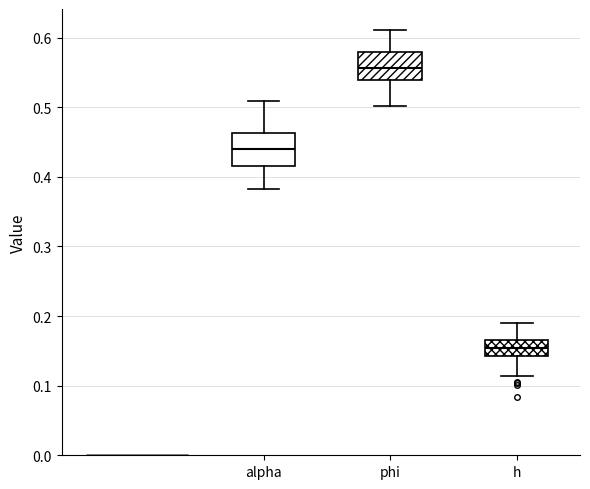

Reading left to right, transcribe this box plot: for each box, give where its median line is, the range the box spans, and where its two whiskers end, as read against the y-axis. The values are not printed on the chart, so give them approximately, as read against the axis.

alpha: median 0.44, box 0.42 to 0.46, whiskers 0.38 to 0.51
phi: median 0.56, box 0.54 to 0.58, whiskers 0.50 to 0.61
h: median 0.15, box 0.14 to 0.17, whiskers 0.11 to 0.19